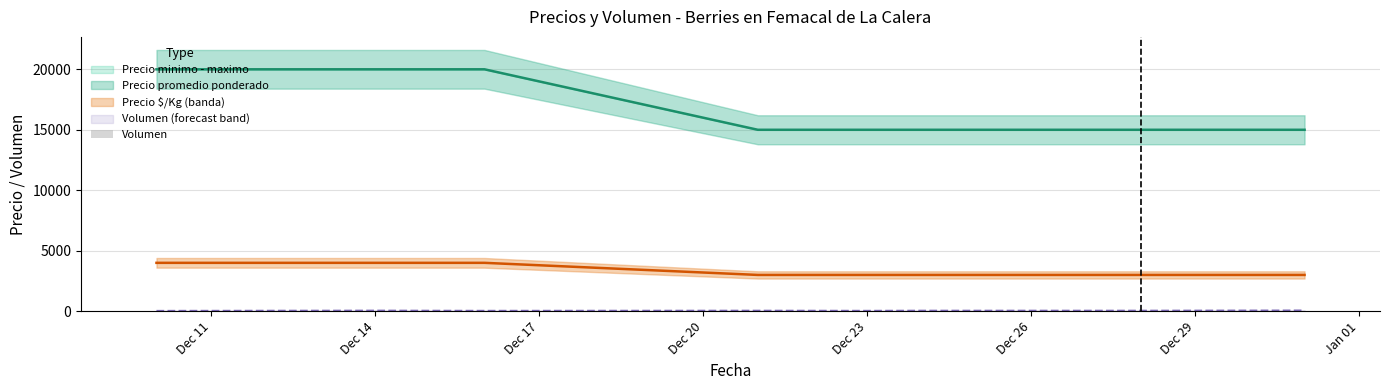

What is the highest value of the Precio minimo - maximo series?

20000